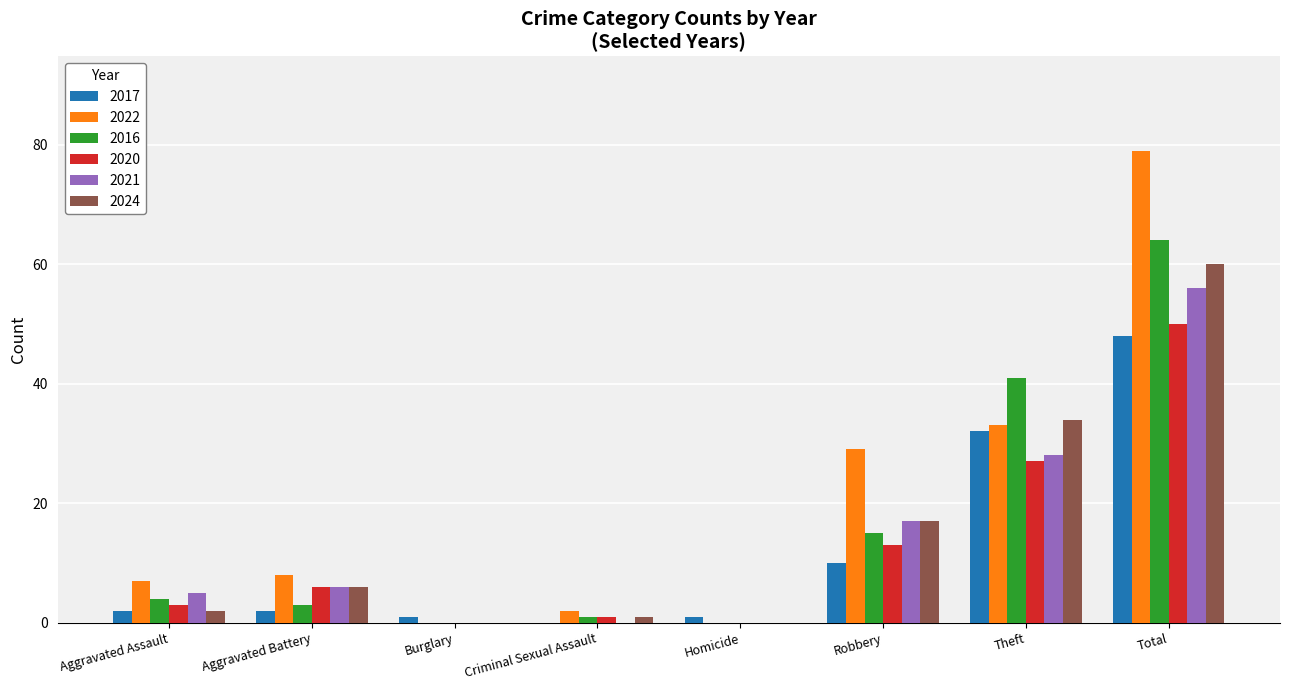

Is it true that 2016 equals -38 at Homicide?

False